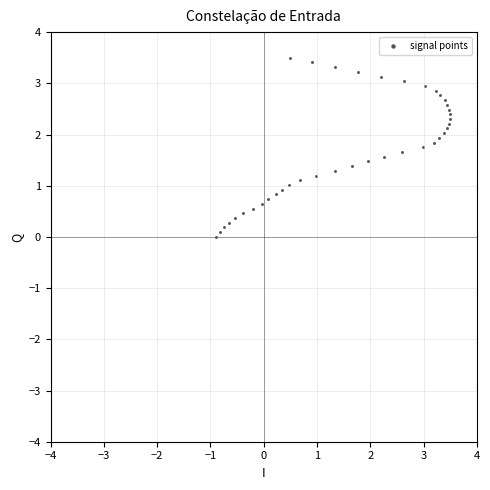

What is the range of X values (max minus min)?

4.4